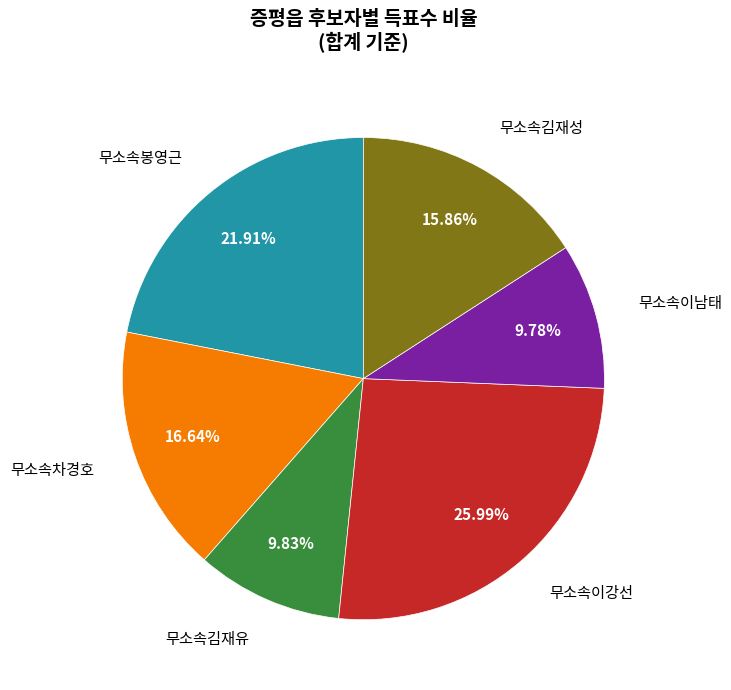

How many segments does this pie chart have?

6